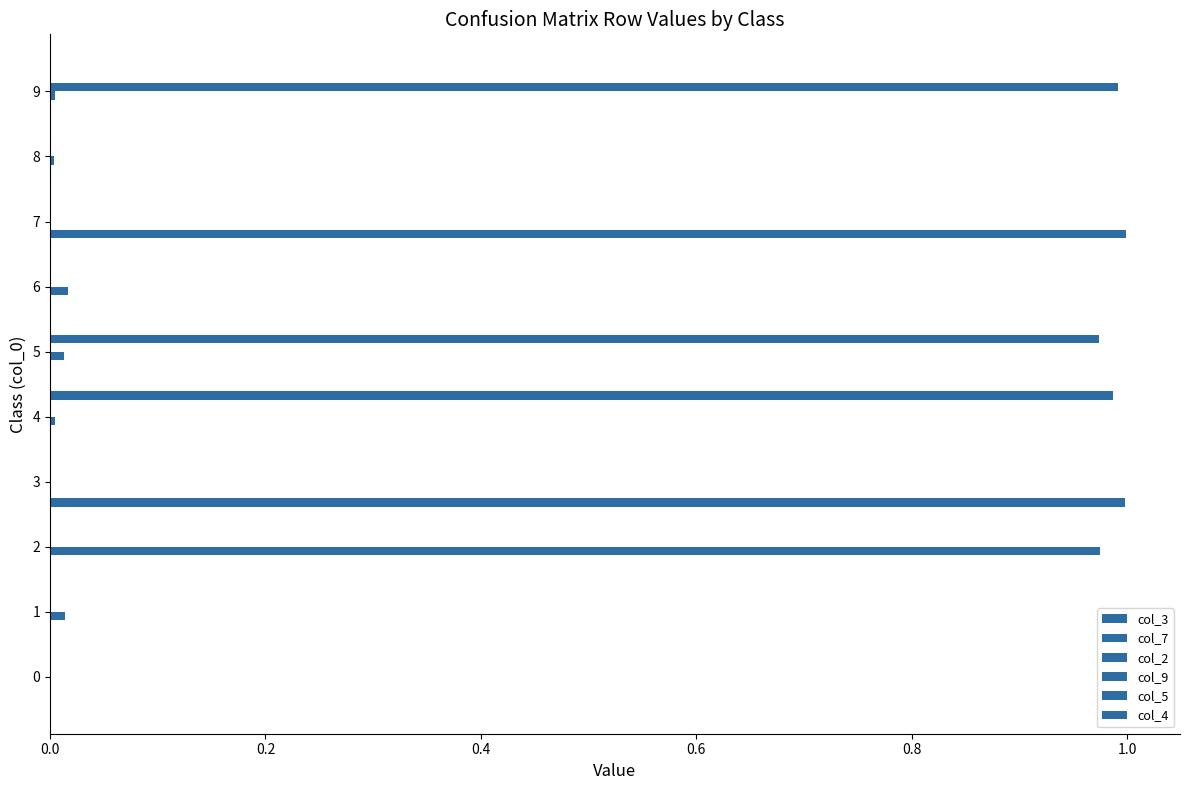

Which series has the widest spread of values?

col_7